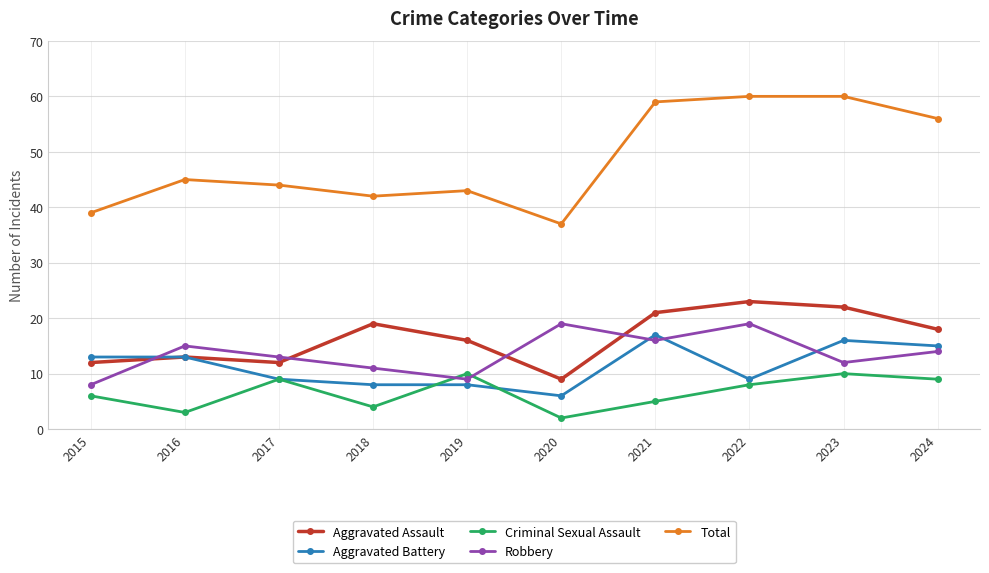

At 2018, list the series in order from smallest to largest.

Criminal Sexual Assault, Aggravated Battery, Robbery, Aggravated Assault, Total